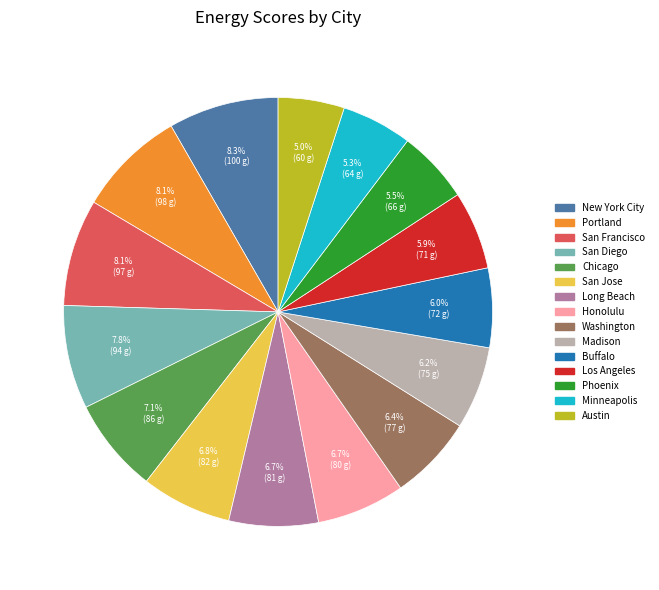

How much of the chart is everything except San Jose?

93.2%